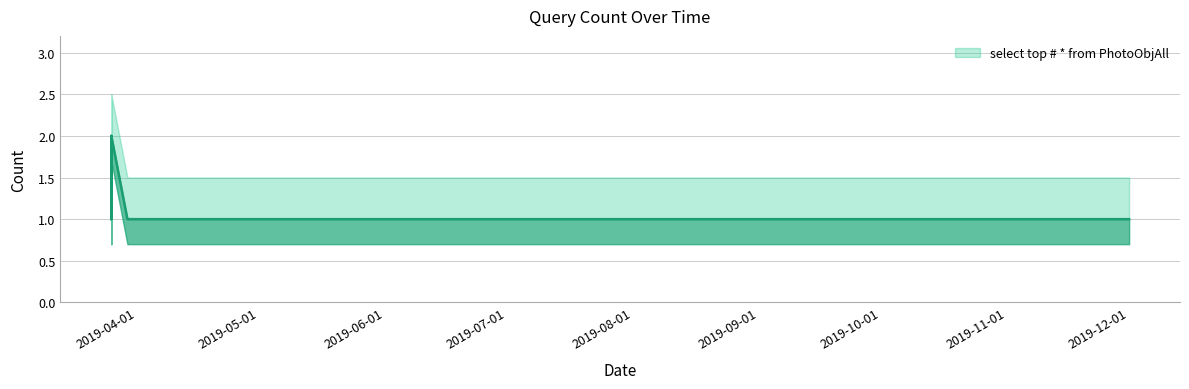

What is the difference between the maximum and second lowest values?

1